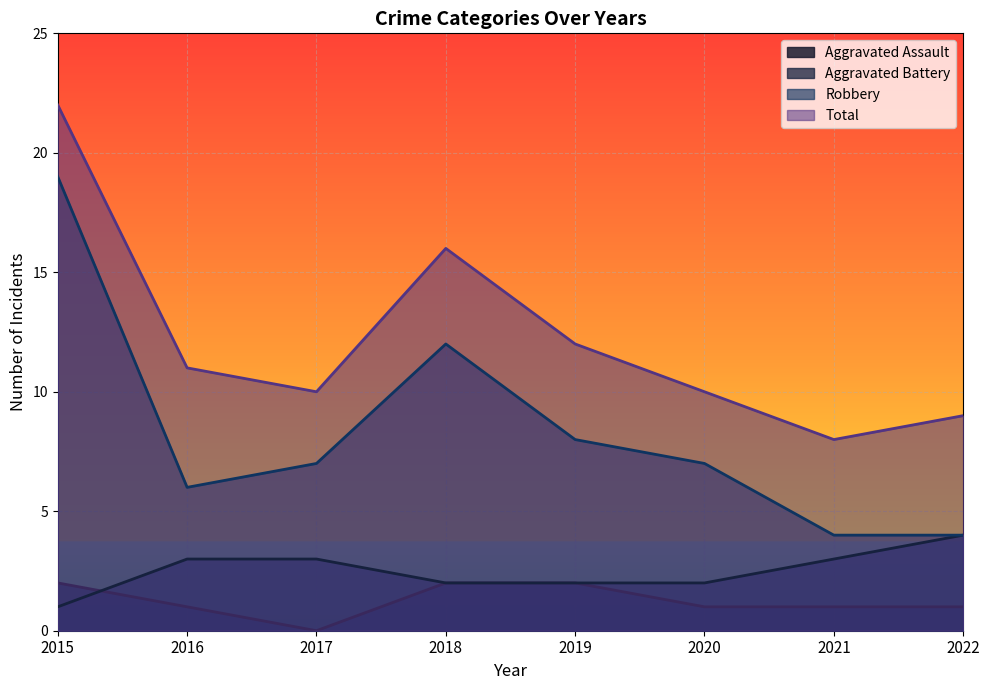

Which series has the largest total across all categories?

Total